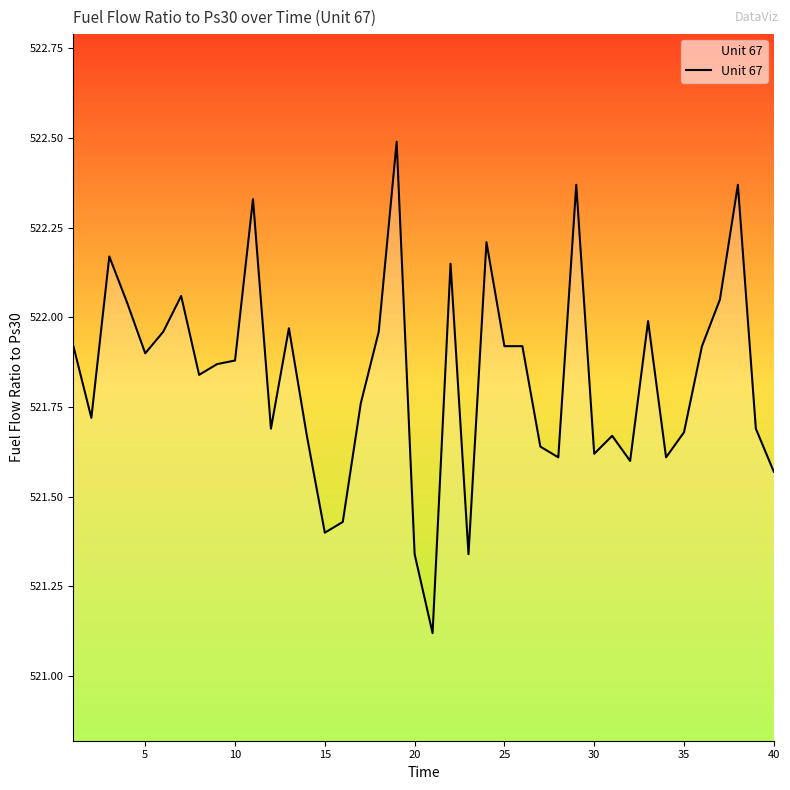

What is the maximum value shown in the chart?

522.5